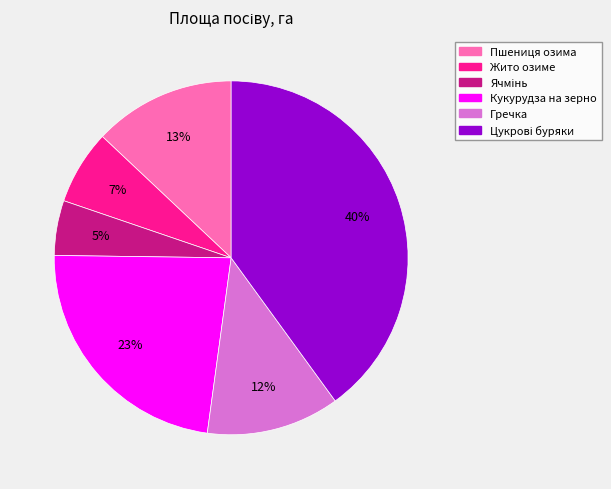

Is it true that Гречка is 25% of the pie?

False